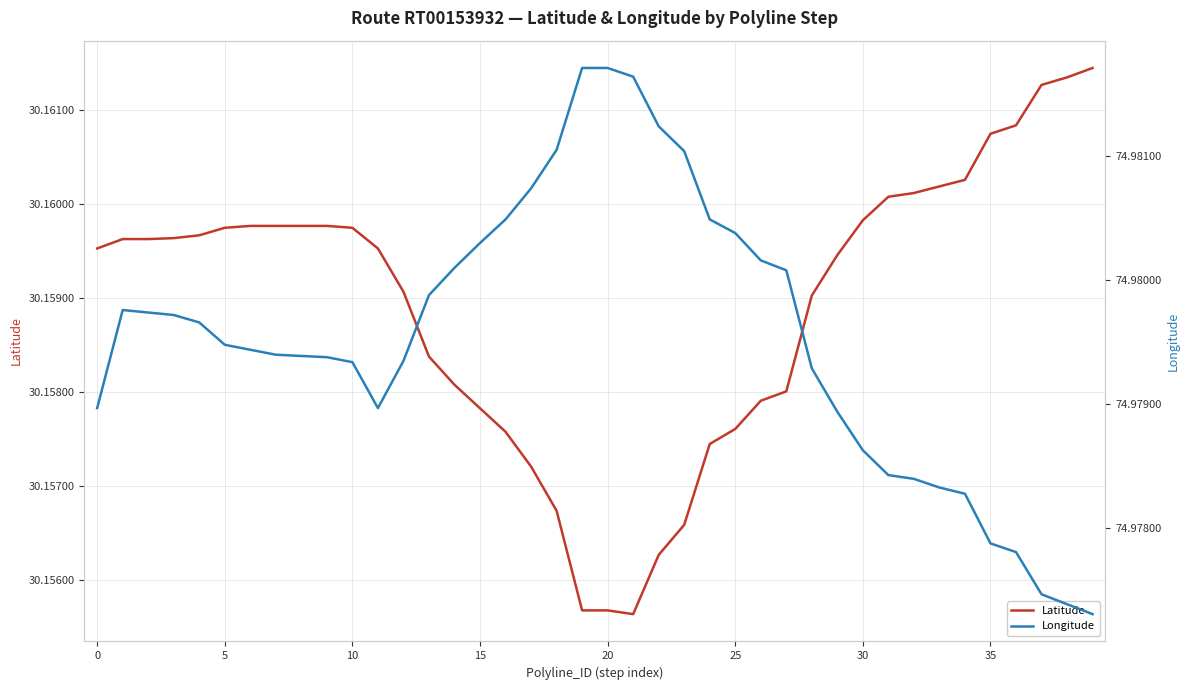

What is the sum of all Latitude values?

1206.4